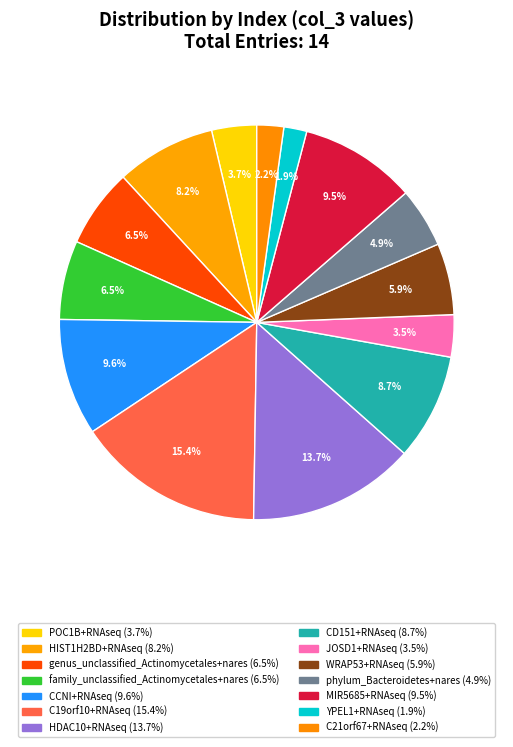

Which category has the biggest portion of the pie?

C19orf10+RNAseq